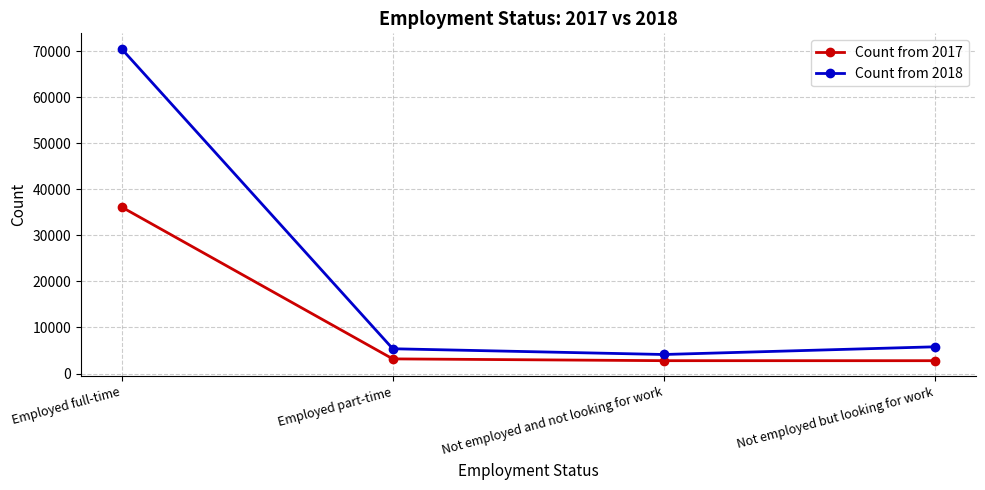

The Count from 2018 series shows 5805 at Not employed but looking for work. True or false?

True